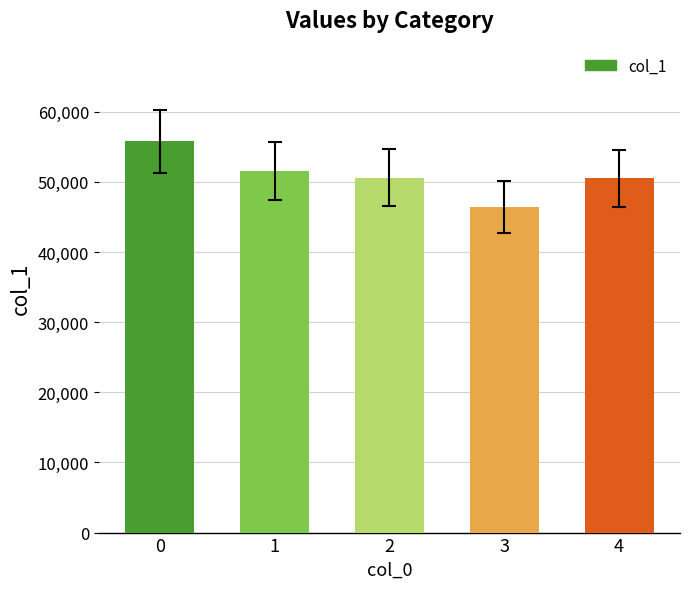

What is the maximum value shown in the chart?

55765